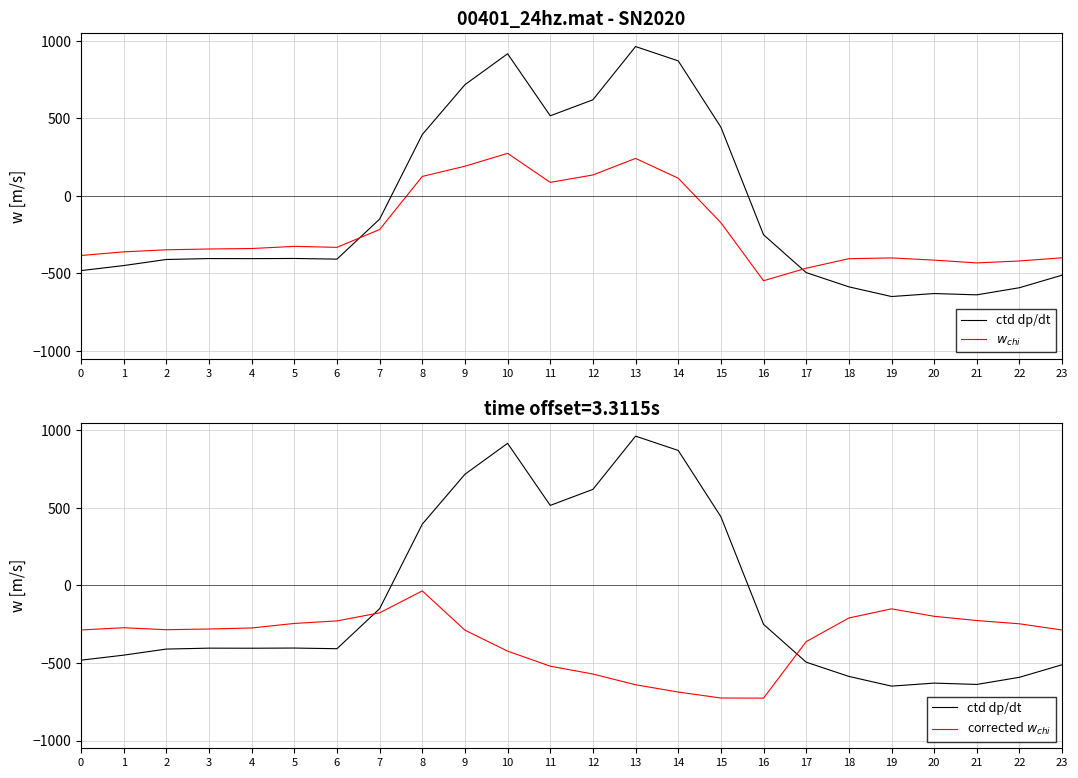

What is the smallest value displayed?

-726.6